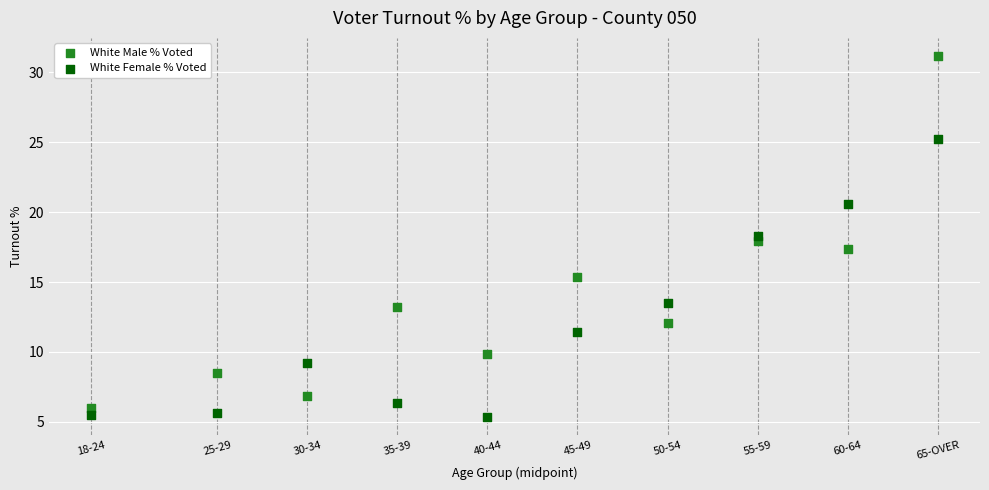

Which series has the largest Y range (max minus min)?

White Male % Voted